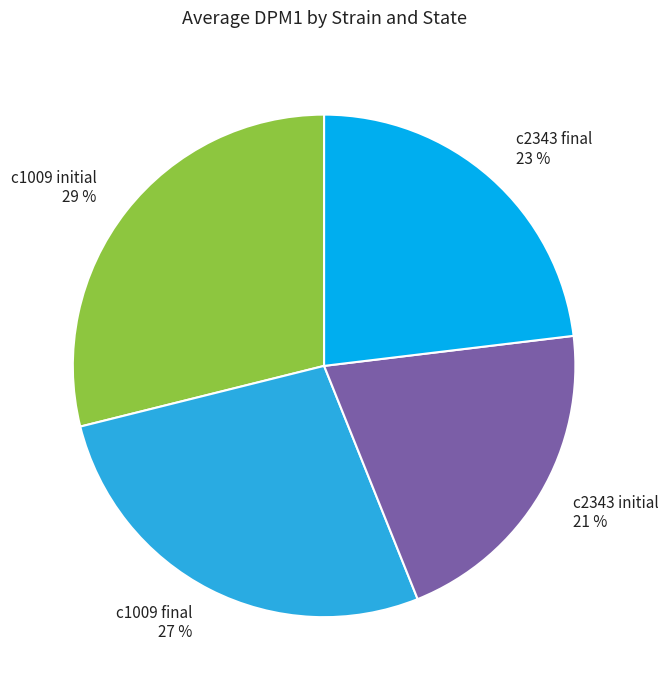

How many slices are in this pie chart?

4